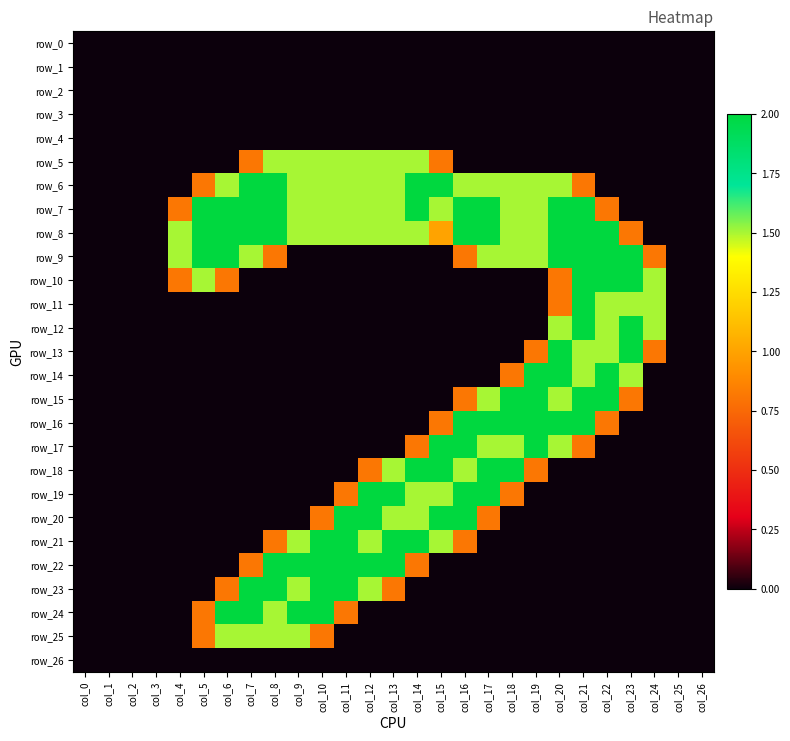

What is the average value of the row_10 series?

0.4